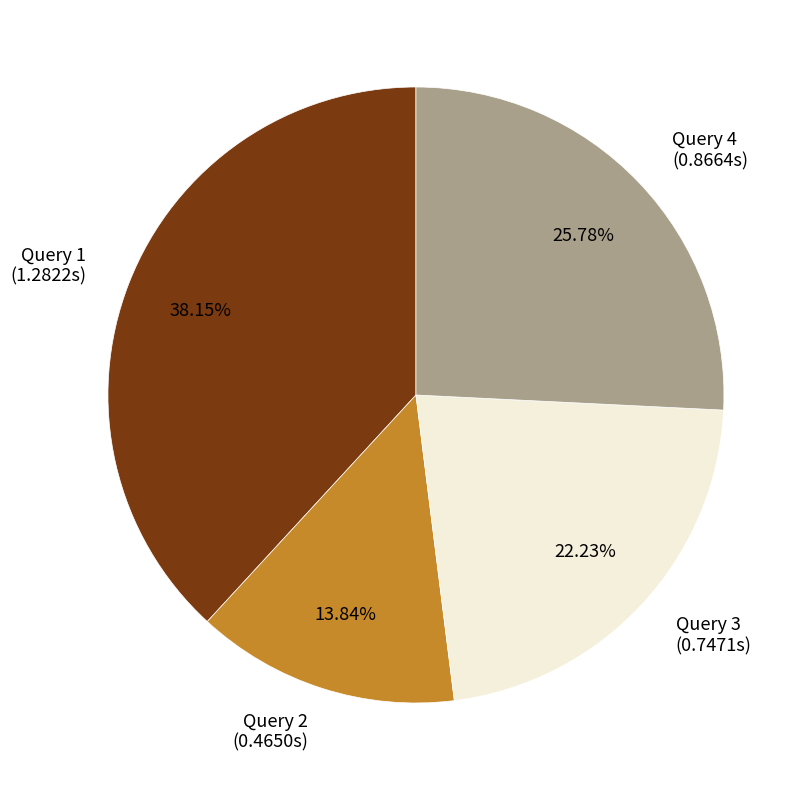

To the nearest percent, what is the difference between the largest and smallest slice percentages?

24%